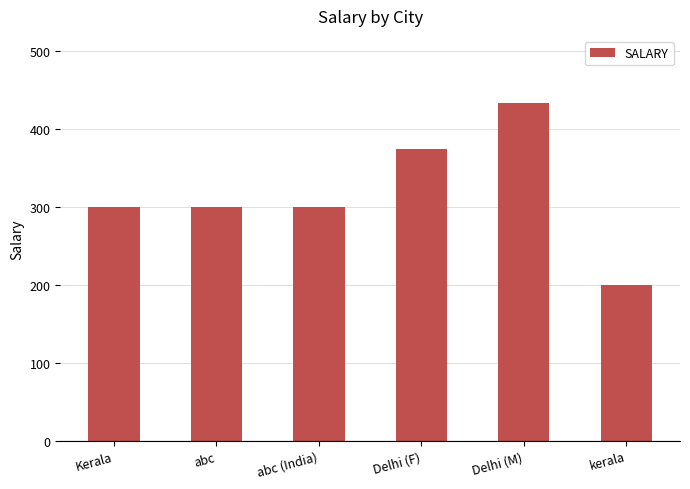

Between Delhi (F) and Delhi (M), which is larger?

Delhi (M)